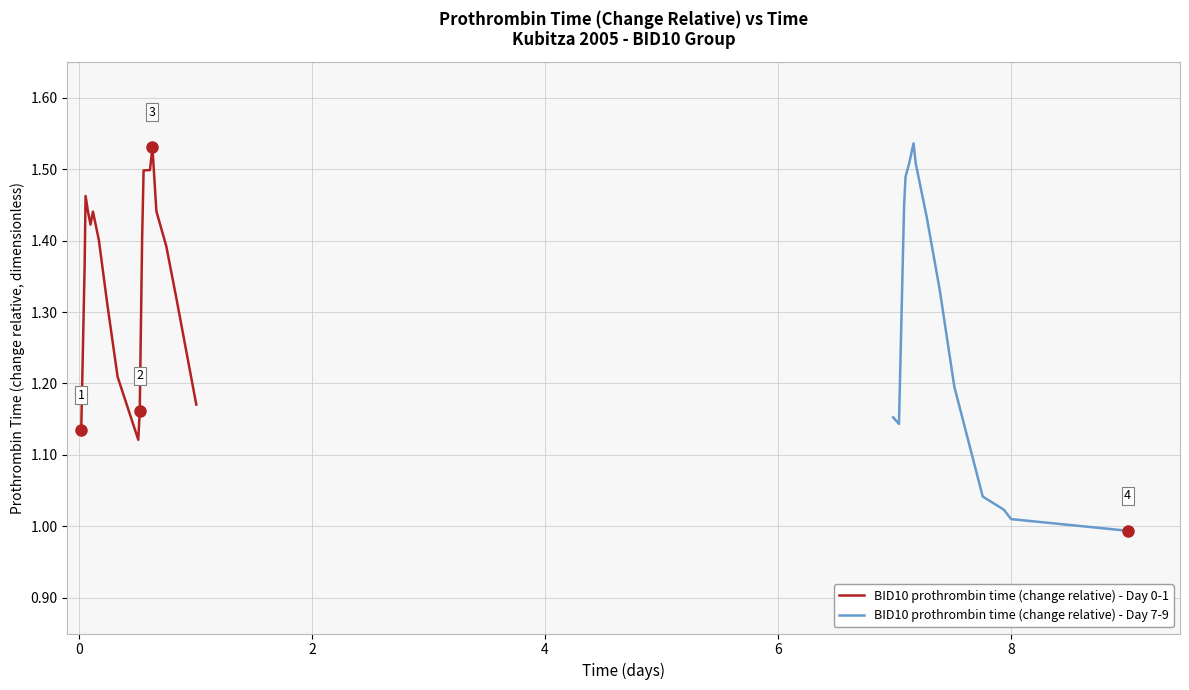

Reading left to right, extract all data points from this chart.

0=1.1	1=1.4	2=1.5	3=1.4	4=1.4	5=1.4	6=1.4	7=1.3	8=1.2	9=1.1	10=1.2	11=1.4	12=1.5	13=1.5	14=1.5	15=1.5	16=1.4	17=1.4	18=1.3	19=1.2	20=1.2	21=1.1	22=1.4	23=1.5	24=1.5	25=1.5	26=1.5	27=1.4	28=1.3	29=1.2	30=1.0	31=1.0	32=1.0	33=1.0